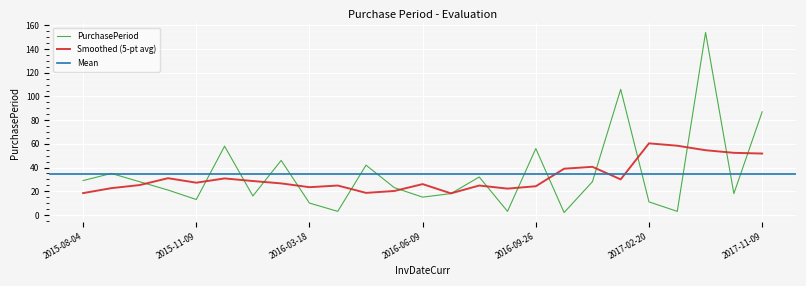

Reading left to right, list all the values displayed in this chart.

29	35	28	21	13	58	16	46	10	3	42	23	15	18	32	3	56	2	28	106	11	3	154	18	87